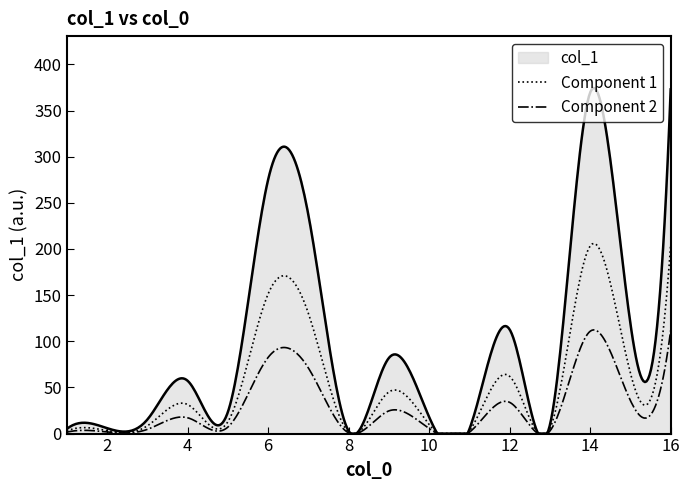

Rank the series by their maximum value, from highest to lowest.

col_1, Component 1, Component 2